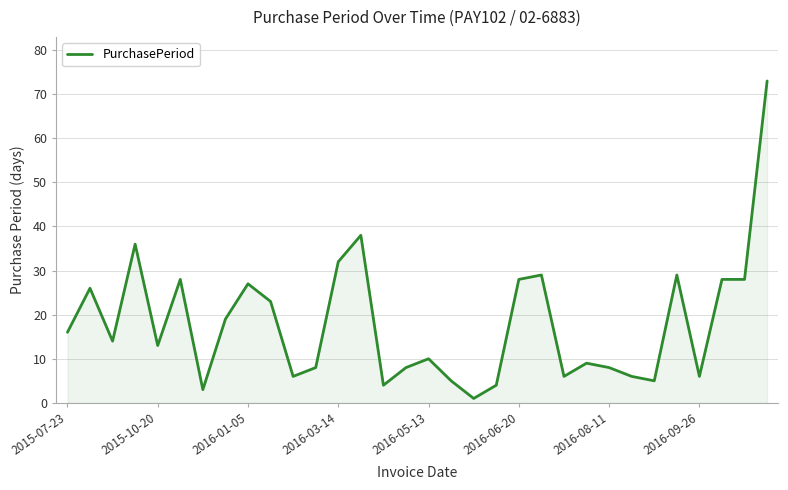

What is the difference between the maximum and minimum values?

72